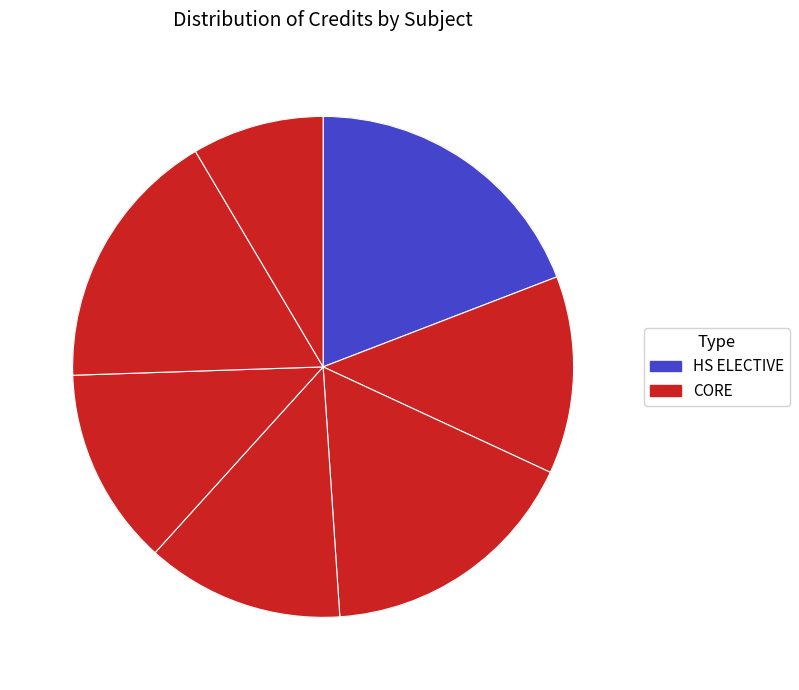

Count the number of slices in the pie.

7